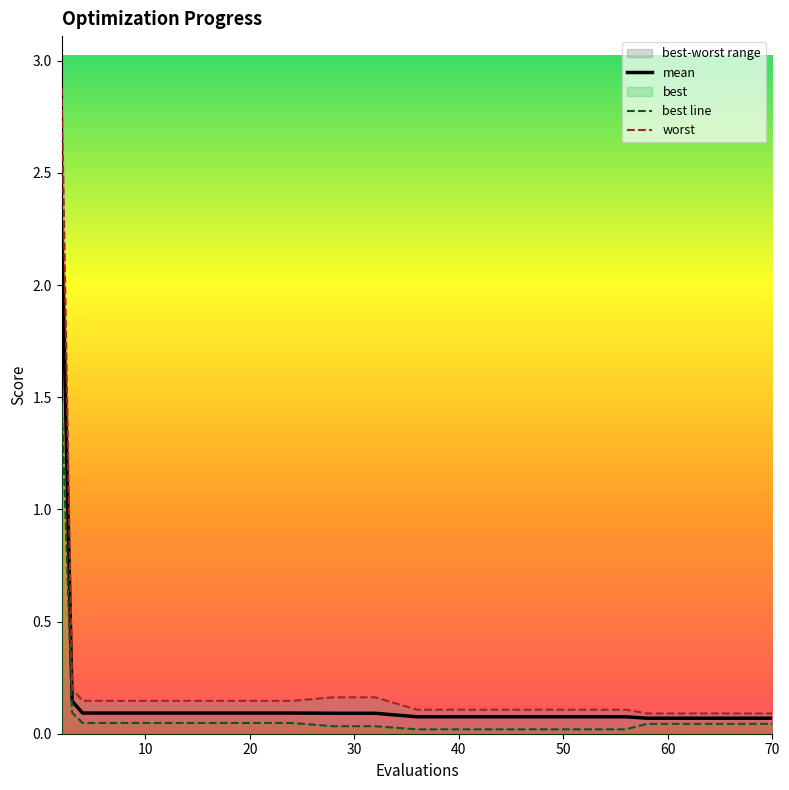

True or false: mean has a value of 0.1 at 40.

True